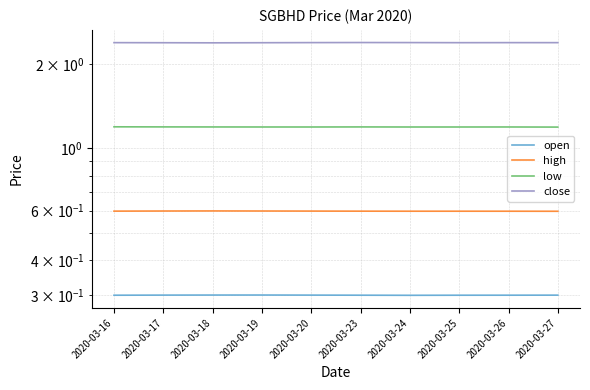

The close series shows 2.4 at 2020-03-19. True or false?

True